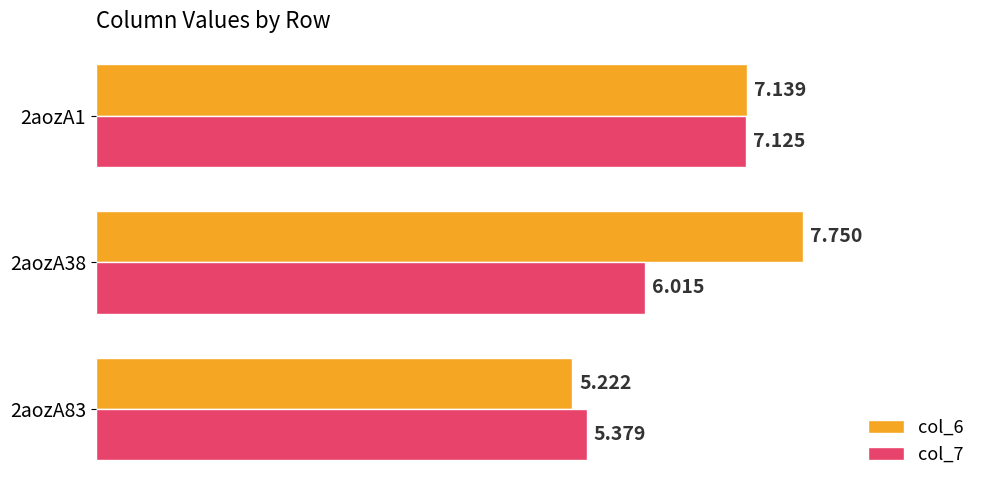

What are all the series names shown in the legend?

col_6, col_7